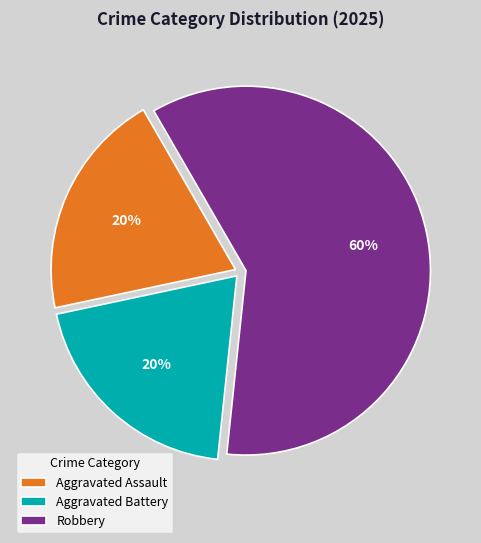

Is Aggravated Assault the majority of the pie?

No